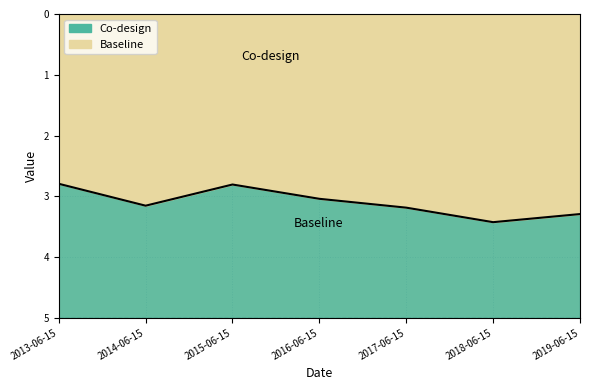

True or false: the data has more than 2 interior local peaks.

False